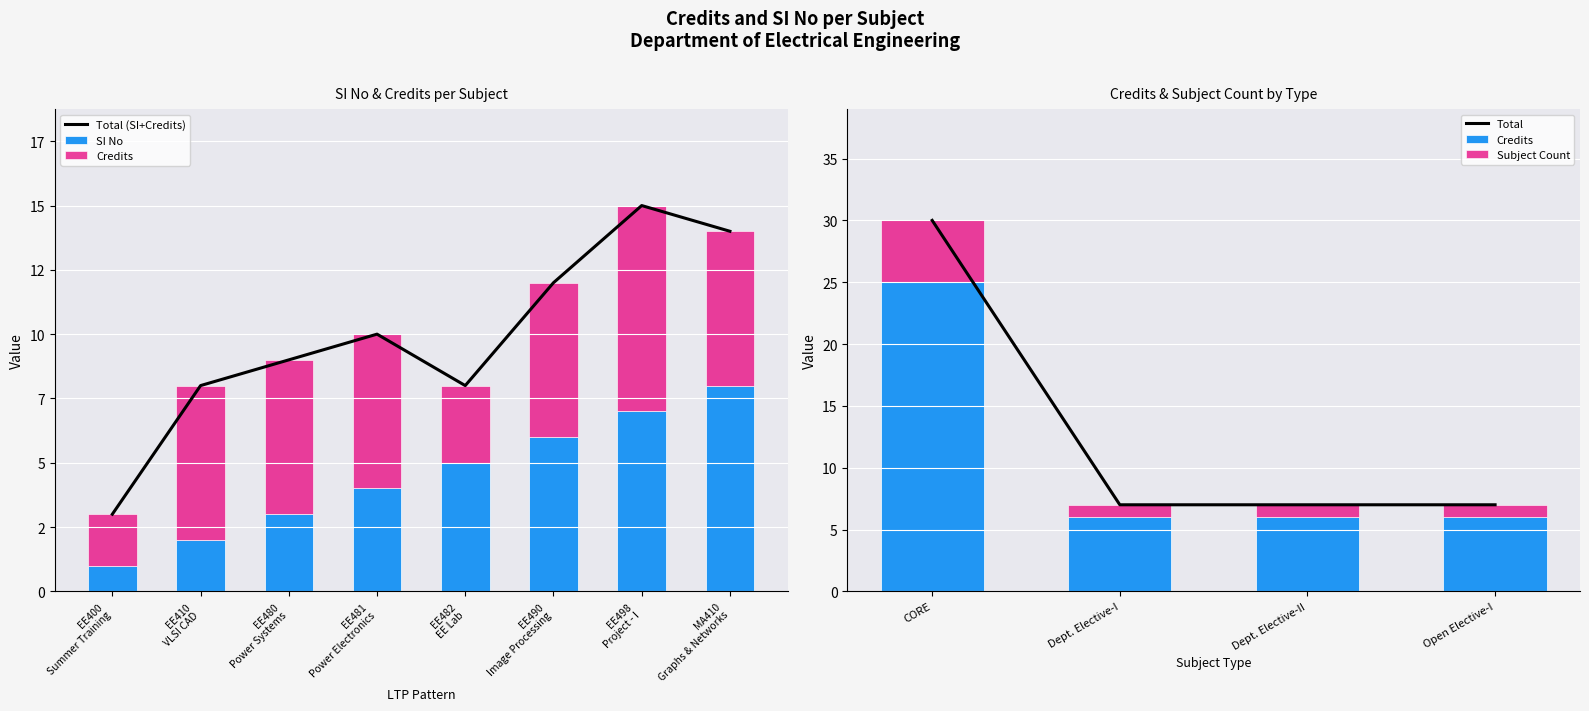

What is the smallest value displayed?

1